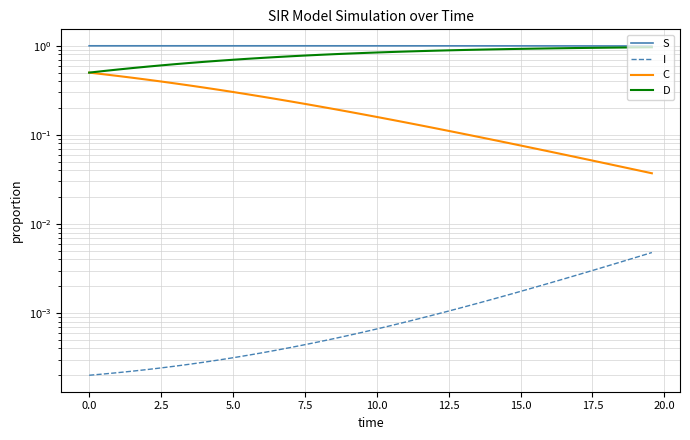

What position from the right is 7.5?

36